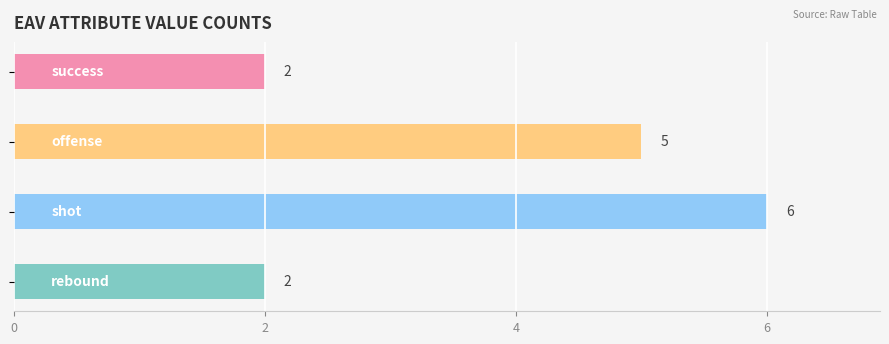

What is the difference between the maximum and minimum values?

4